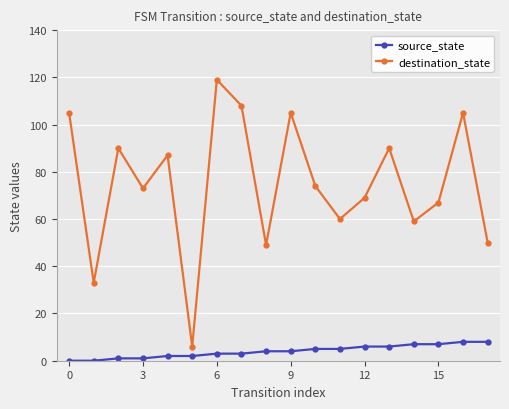

True or false: source_state and destination_state cross at least once.

False